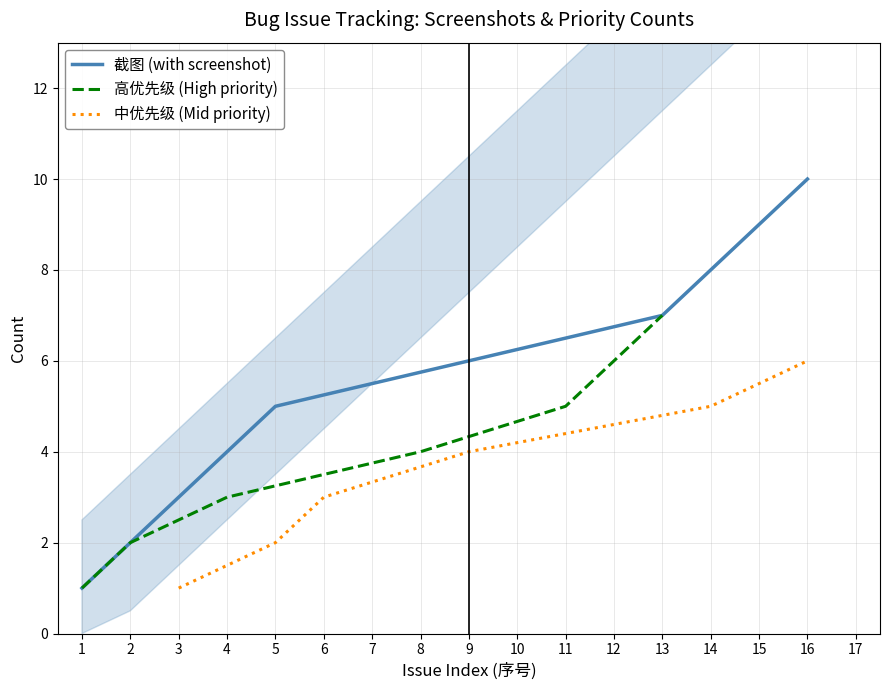

At which label does 截图 (with screenshot) reach its peak?

16